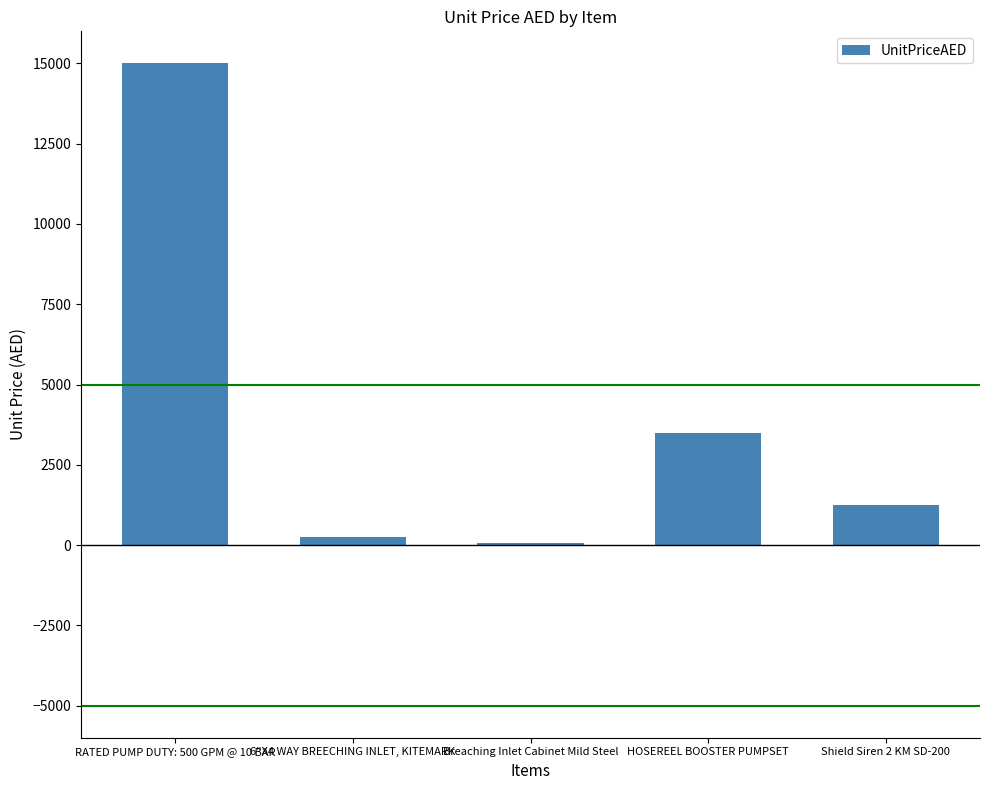

List the labels in order of value, smallest first.

Breaching Inlet Cabinet Mild Steel, 6"X4 WAY BREECHING INLET, KITEMARK, Shield Siren 2 KM SD-200, HOSEREEL BOOSTER PUMPSET, RATED PUMP DUTY: 500 GPM @ 10 BAR